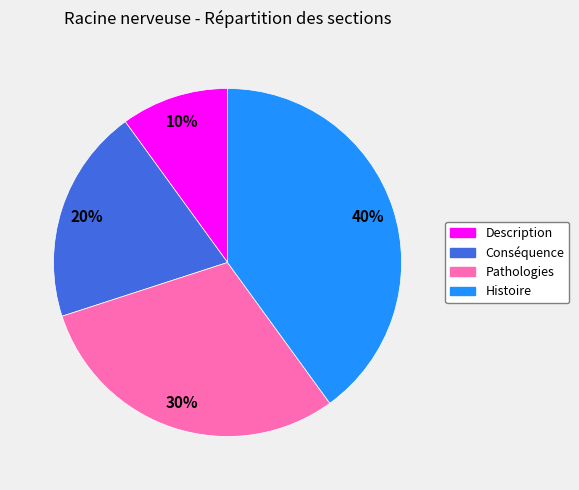

Combined, do Histoire and Pathologies account for over 50%?

Yes